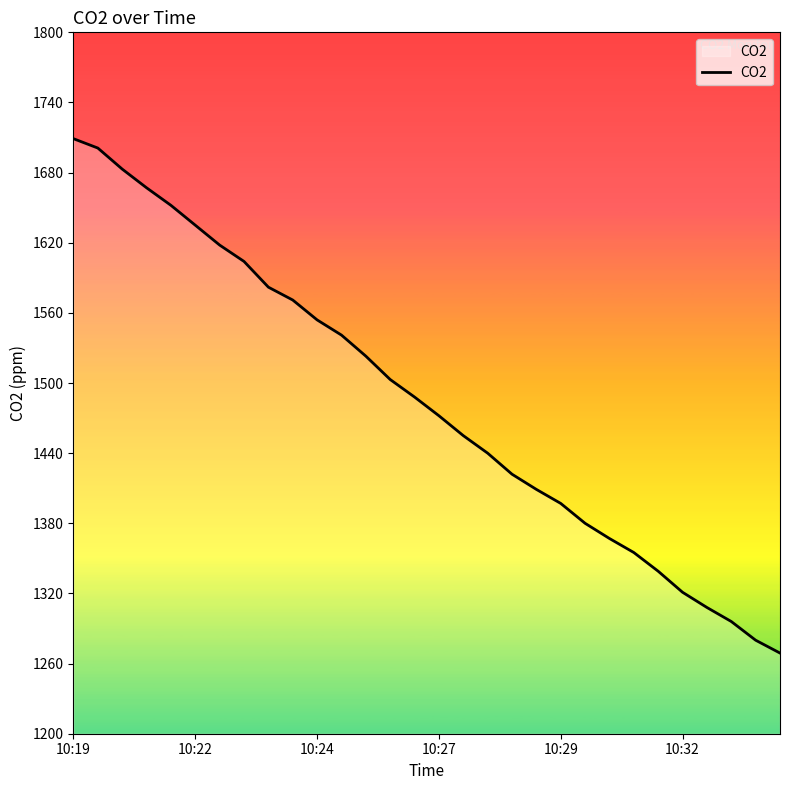

How many lines are shown in the chart?

1